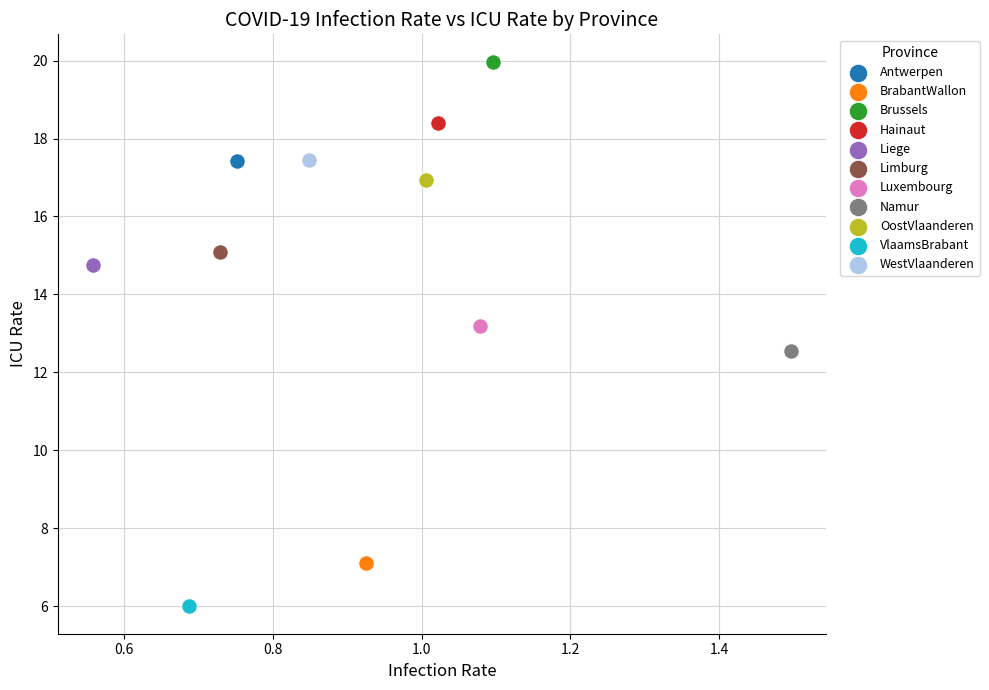

What are all the series names shown in the legend?

Antwerpen, BrabantWallon, Brussels, Hainaut, Liege, Limburg, Luxembourg, Namur, OostVlaanderen, VlaamsBrabant, WestVlaanderen